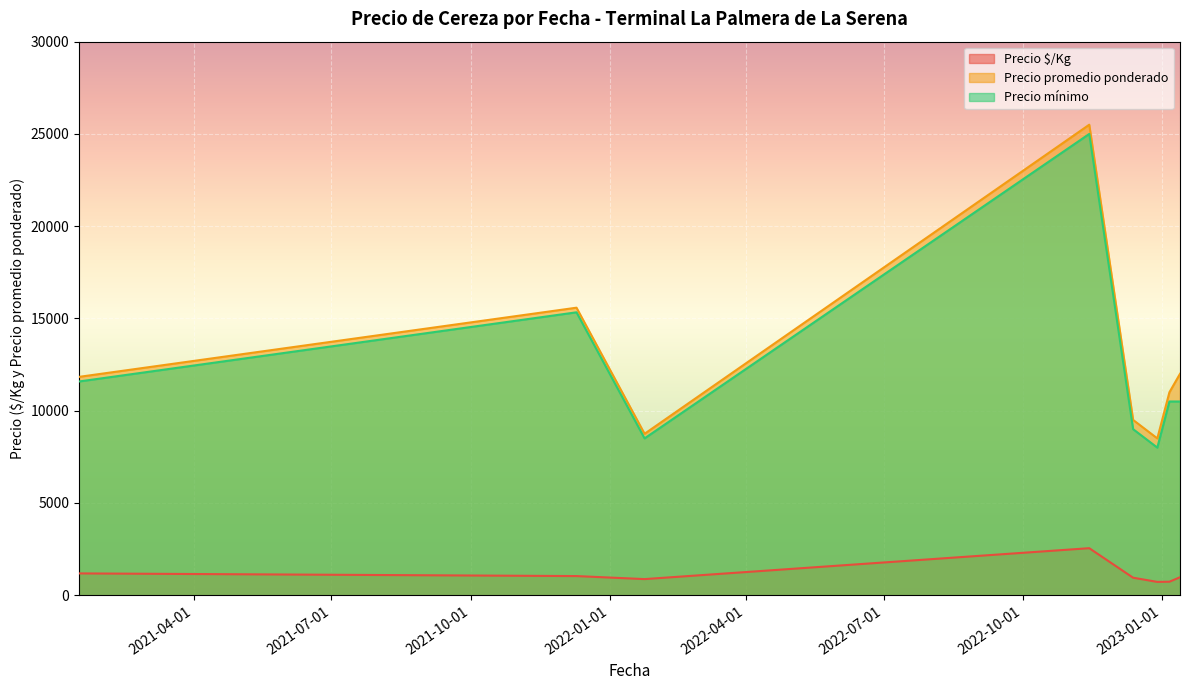

What is the label of the 19th point from the left?

2022-12-29